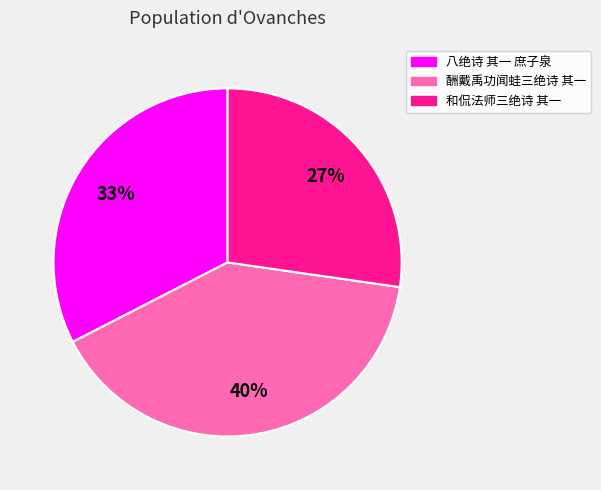

To the nearest percent, what is the average slice percentage?

33%